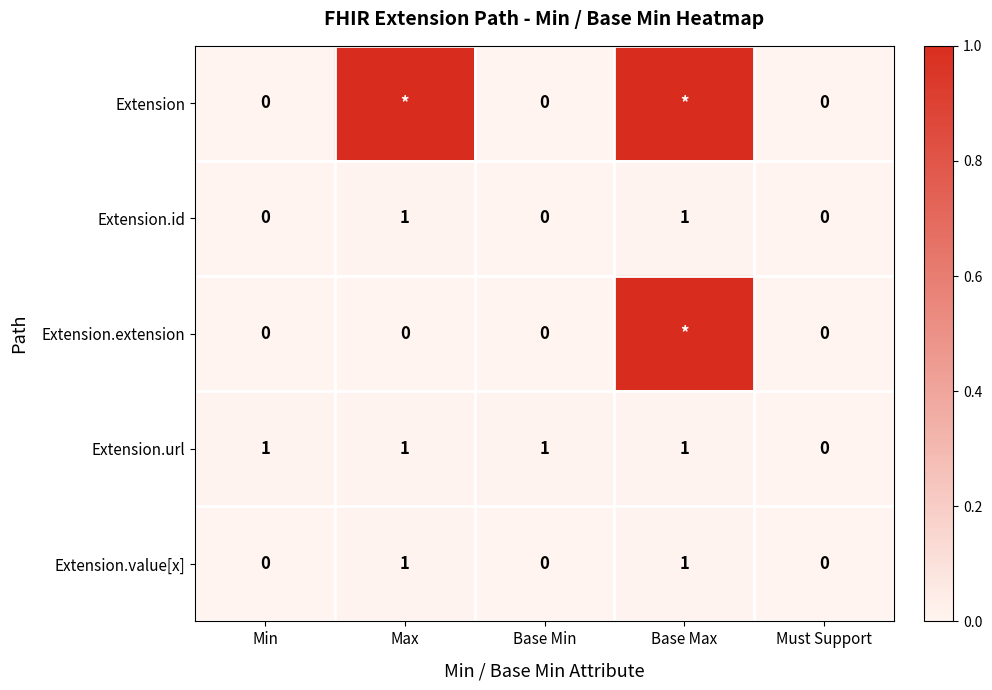

How many Extension.id values are between 0 and 1?

5